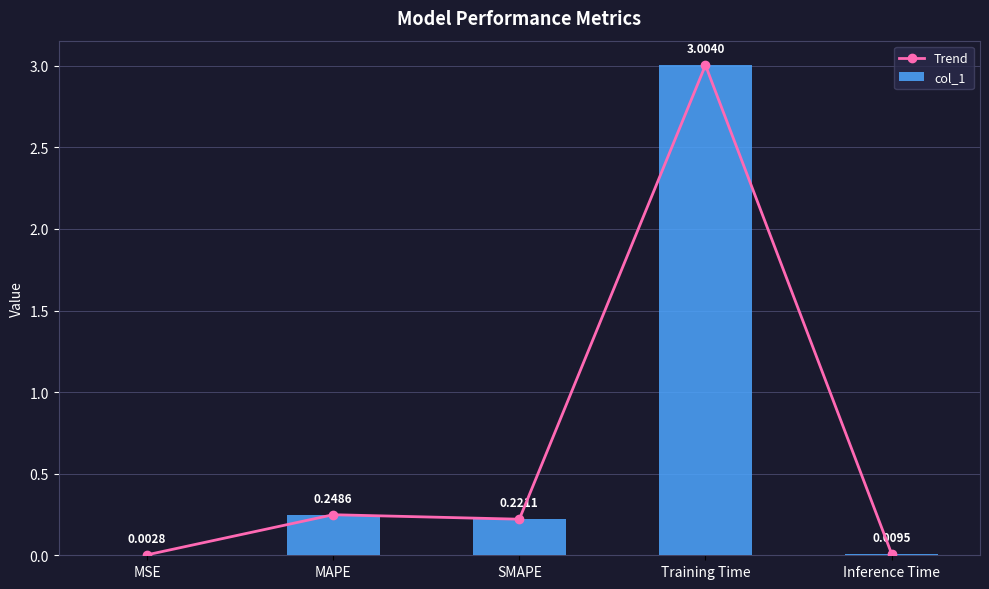

What is the sum of all col_1 values?

3.5